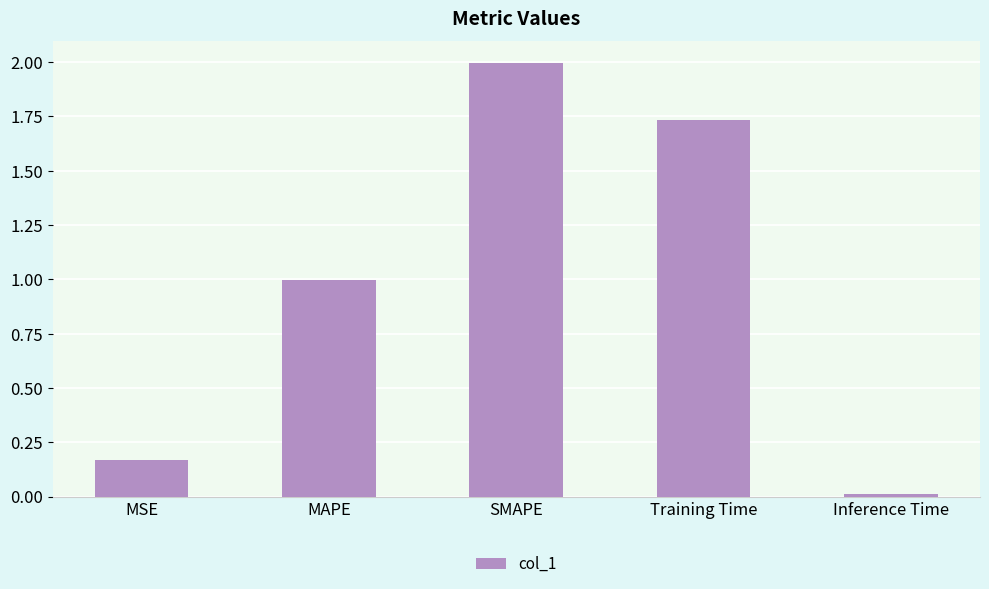

List the labels in order of value, smallest first.

Inference Time, MSE, MAPE, Training Time, SMAPE